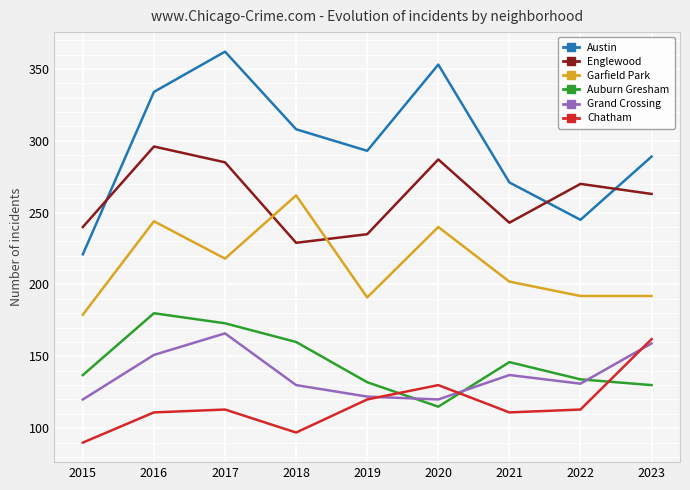

Is it true that Grand Crossing equals 131 at 2022?

True